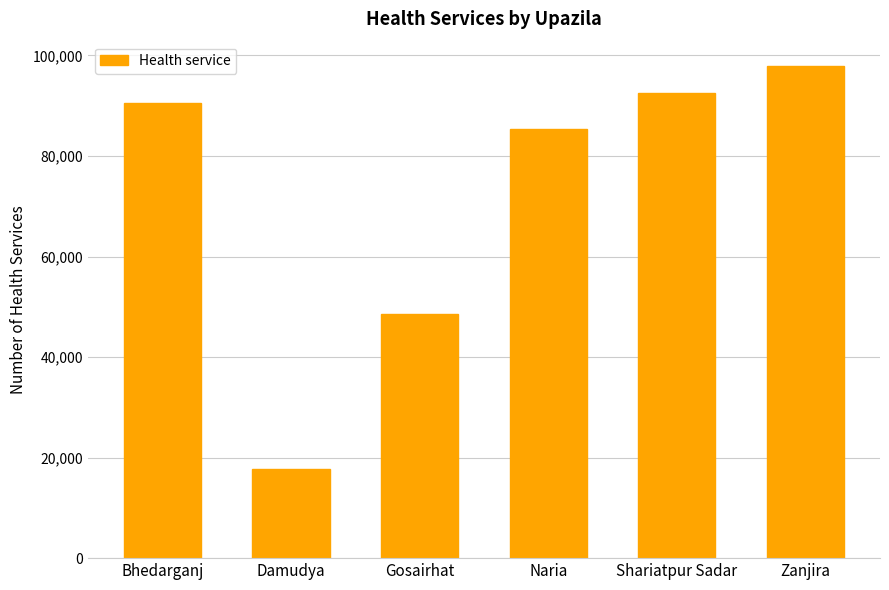

List the labels in order of value, smallest first.

Damudya, Gosairhat, Naria, Bhedarganj, Shariatpur Sadar, Zanjira